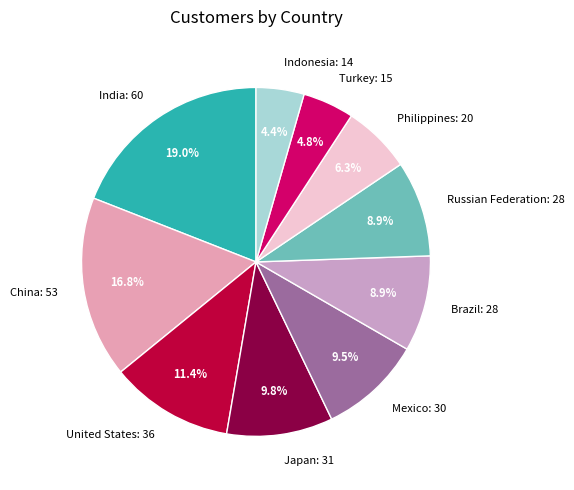

How much of the chart is everything except Indonesia?

95.6%